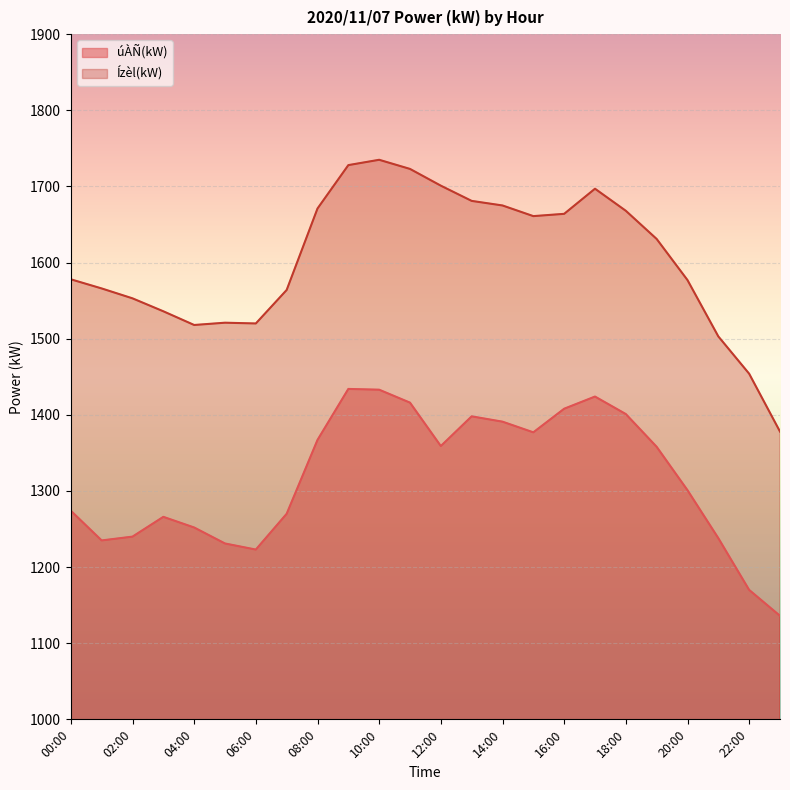

Rank the series by their maximum value, from lowest to highest.

úÀÑ(kW), Ízèl(kW)